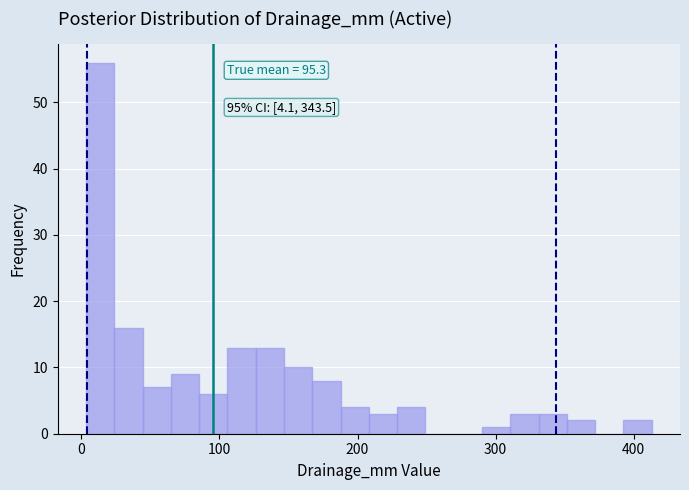

Read against the x-axis, roughly where is the centre of the tallest bar?

10